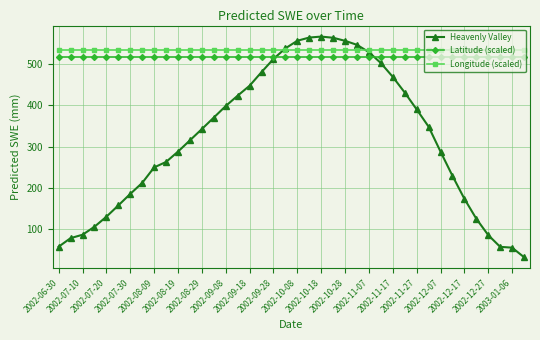

What is the value of the Heavenly Valley point at the 28th from the left?

502.1